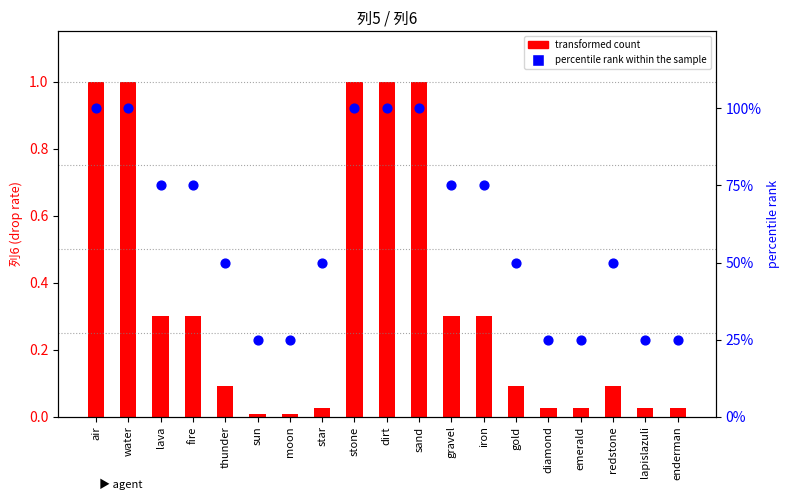

What is the total value across all series at iron?

75.3